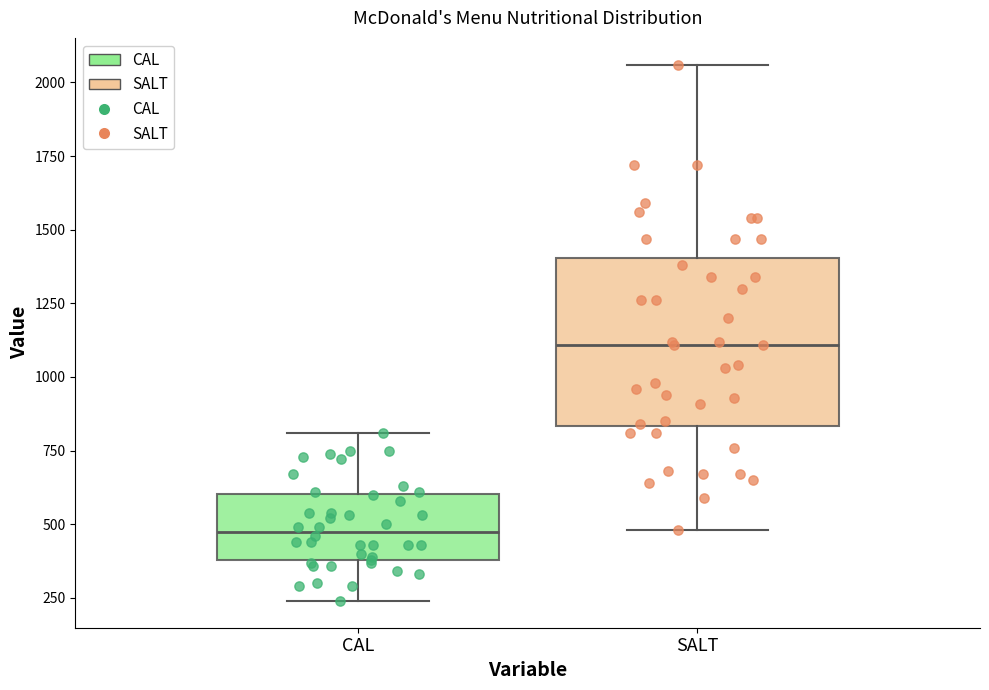

Where is the lower edge of the box for SALT on the y-axis? The values are not printed on the chart, so give them approximately, as read against the axis.

850